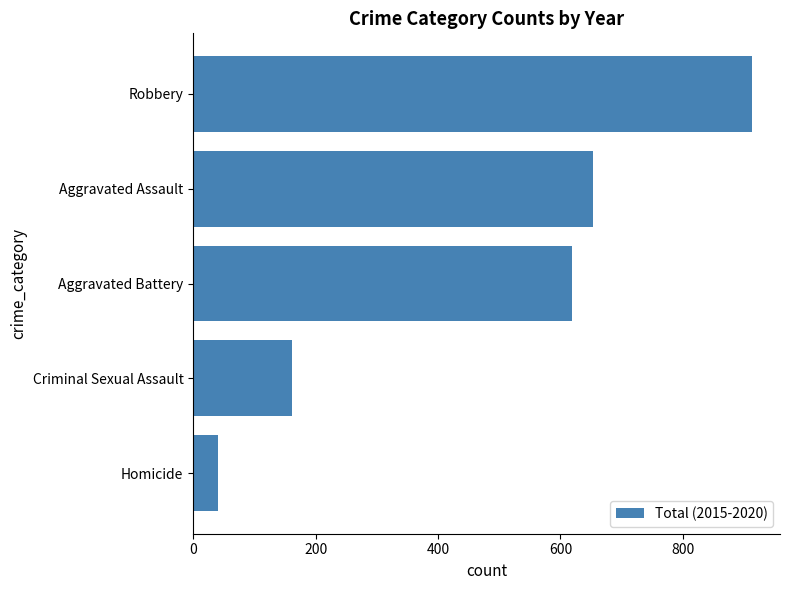

What is the difference between the maximum and minimum values?

872